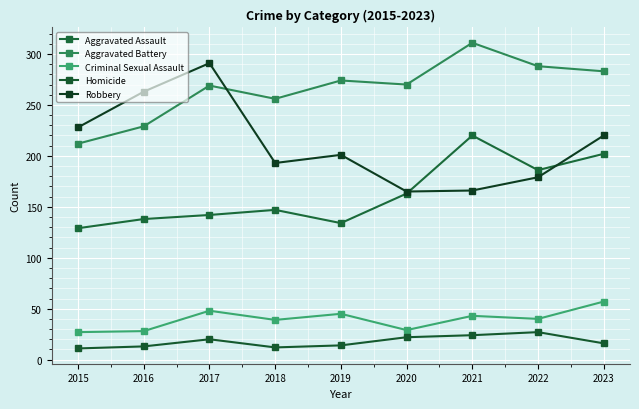

How many lines are shown in the chart?

5